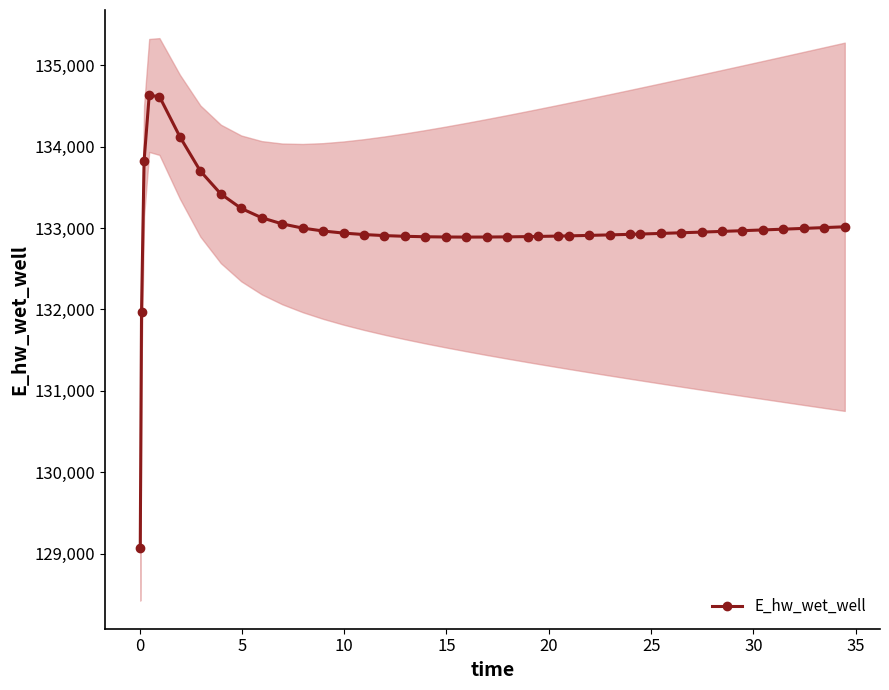

How many data points are less than 132941?

20